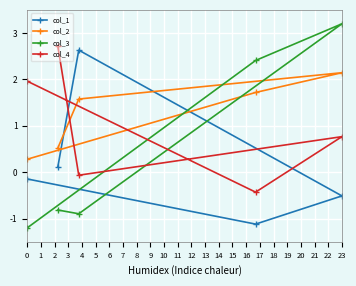

What is the total value across all series at 0?

0.9